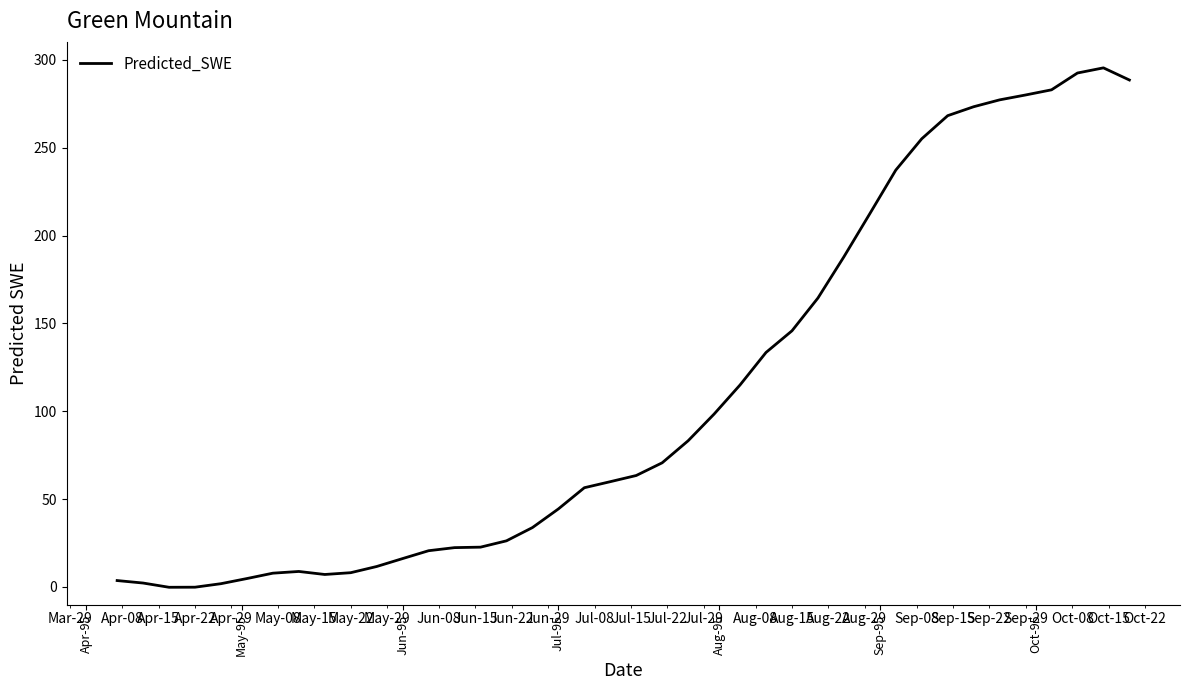

What is the greatest value displayed?

295.5